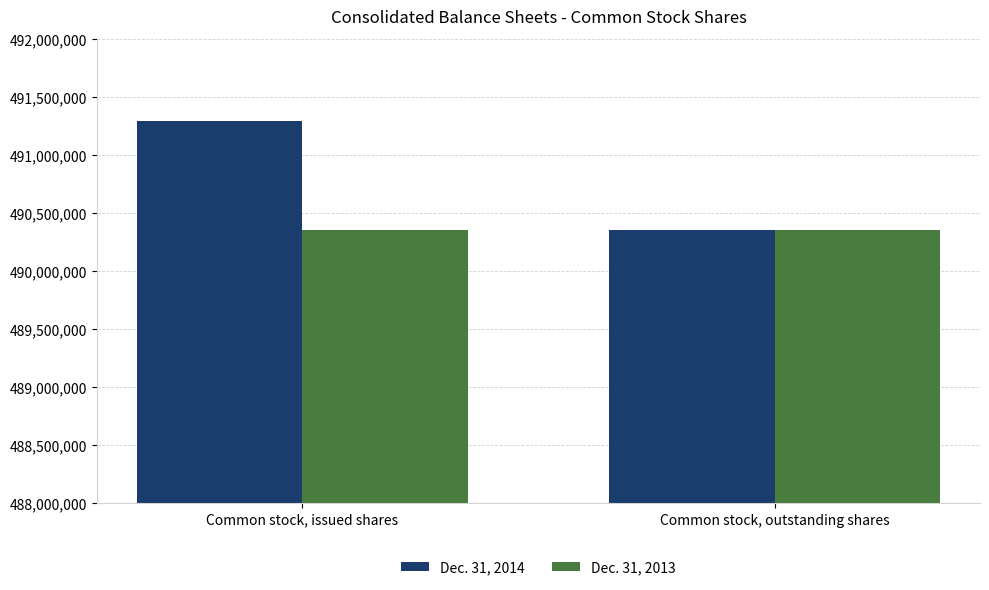

What is the sum of all Dec. 31, 2014 values?

981652745